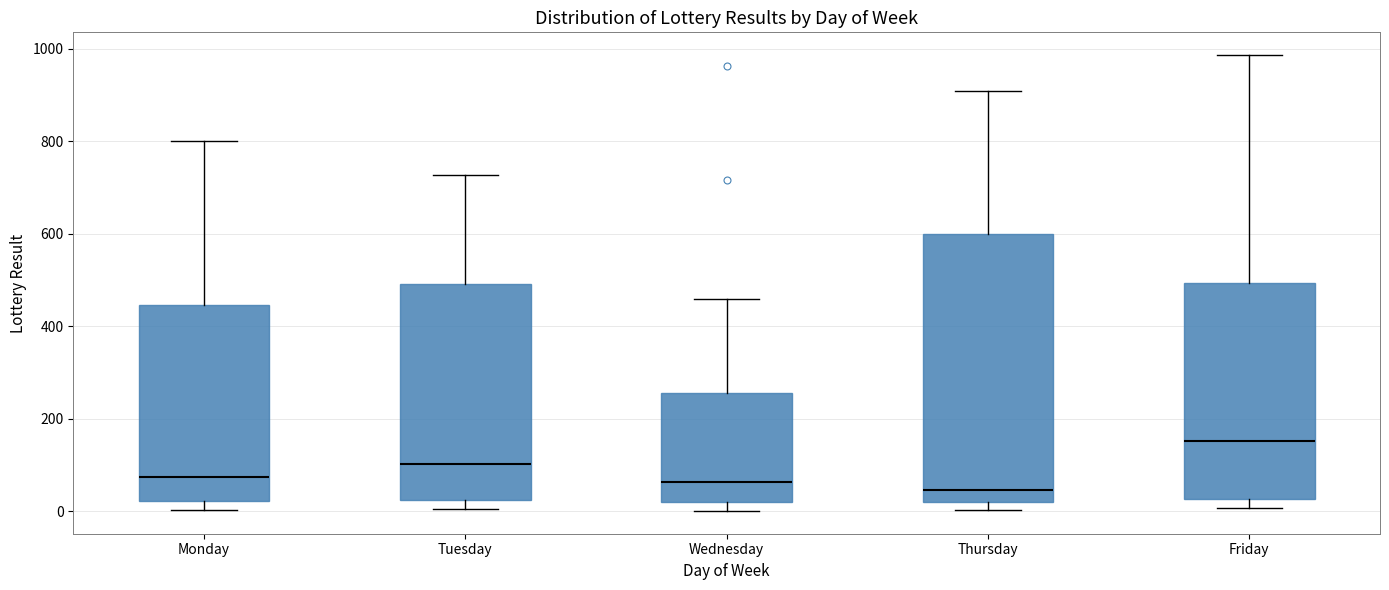

Which box has the highest median line?

Friday